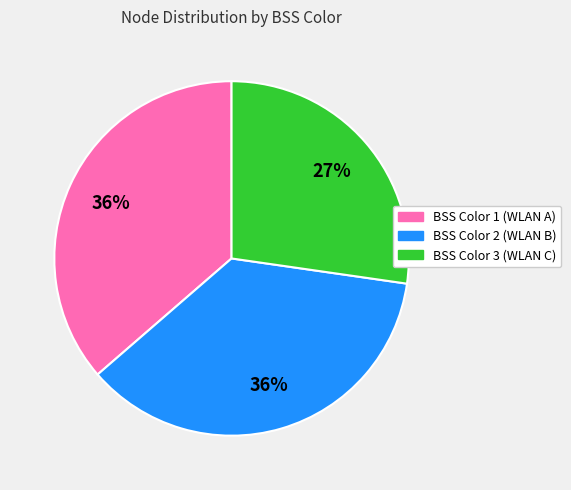

Which slice is the smallest?

BSS Color 3 (WLAN C)